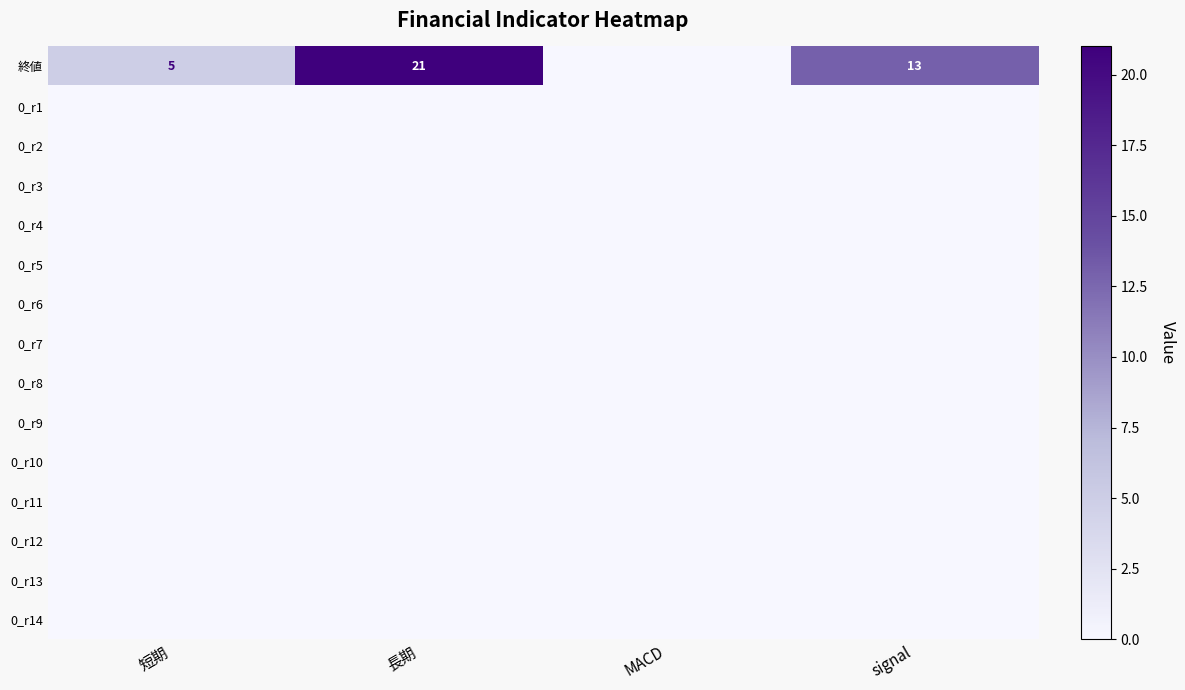

At how many categories does at least one series exceed 3?

3